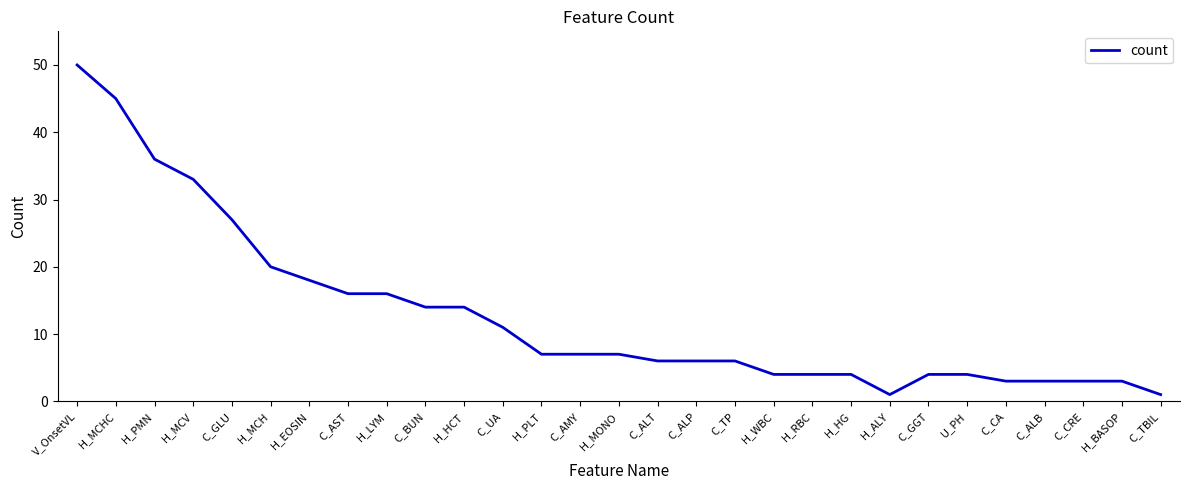

Approximately how many times larger is the value at H_BASOP compared to H_PLT?

0.4